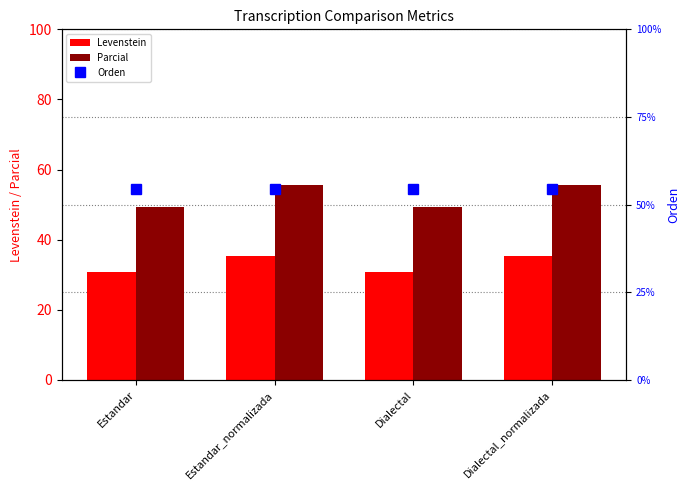

What is the sum of all Orden values?

217.4